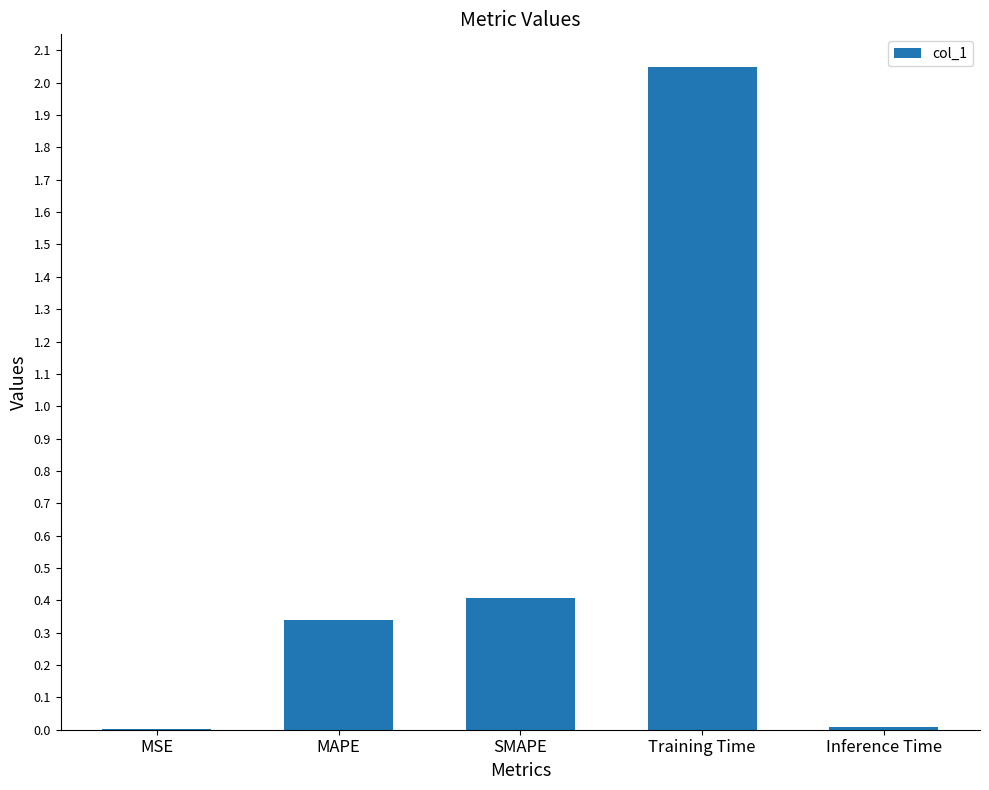

Which has a higher value, Training Time or SMAPE?

Training Time